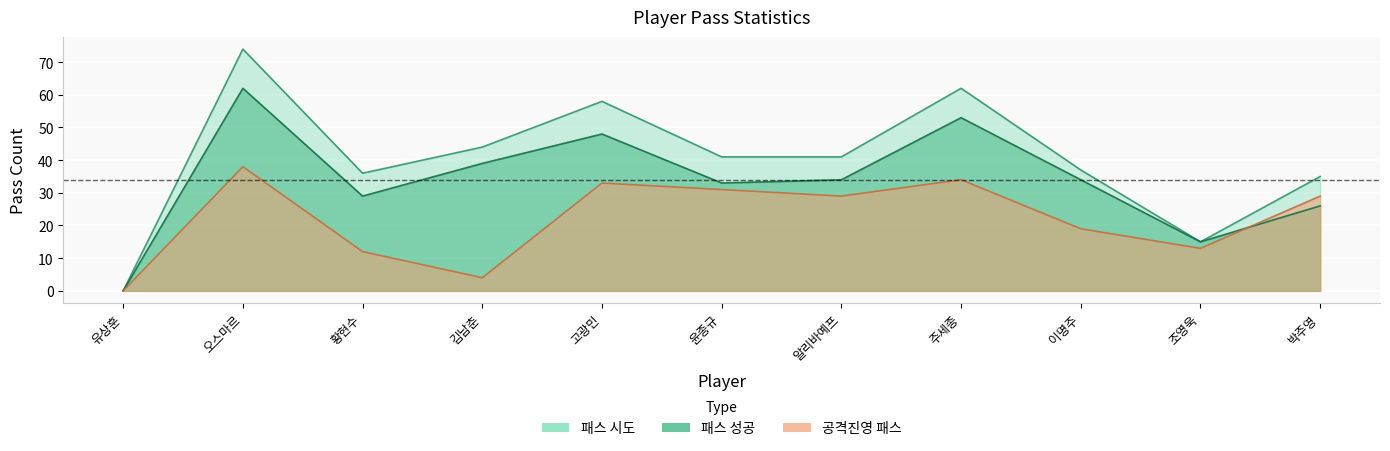

Reading left to right, what are all the values shown in this chart?

패스 시도: 유상훈=0	오스마르=74	황현수=36	김남춘=44	고광민=58	윤종규=41	알리바예프=41	주세종=62	이명주=37	조영욱=15	박주영=35
패스 성공: 유상훈=0	오스마르=62	황현수=29	김남춘=39	고광민=48	윤종규=33	알리바예프=34	주세종=53	이명주=34	조영욱=15	박주영=26
공격진영 패스: 유상훈=0	오스마르=38	황현수=12	김남춘=4	고광민=33	윤종규=31	알리바예프=29	주세종=34	이명주=19	조영욱=13	박주영=29